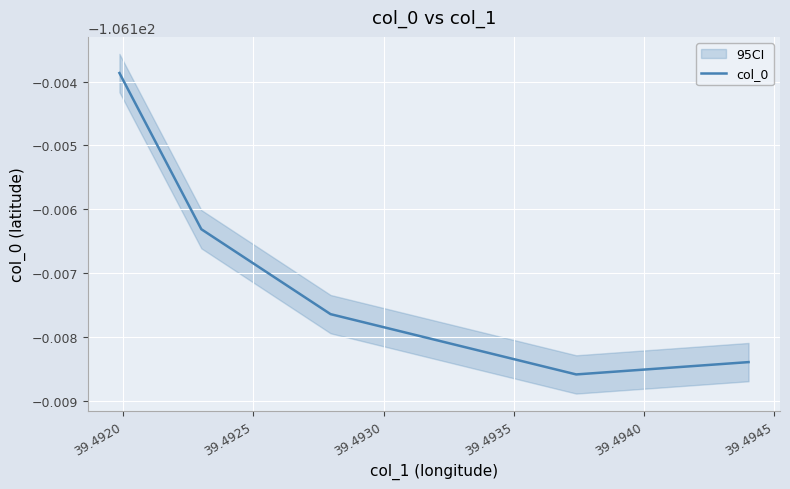

True or false: the data shows -153.9 at 39.4925.

False